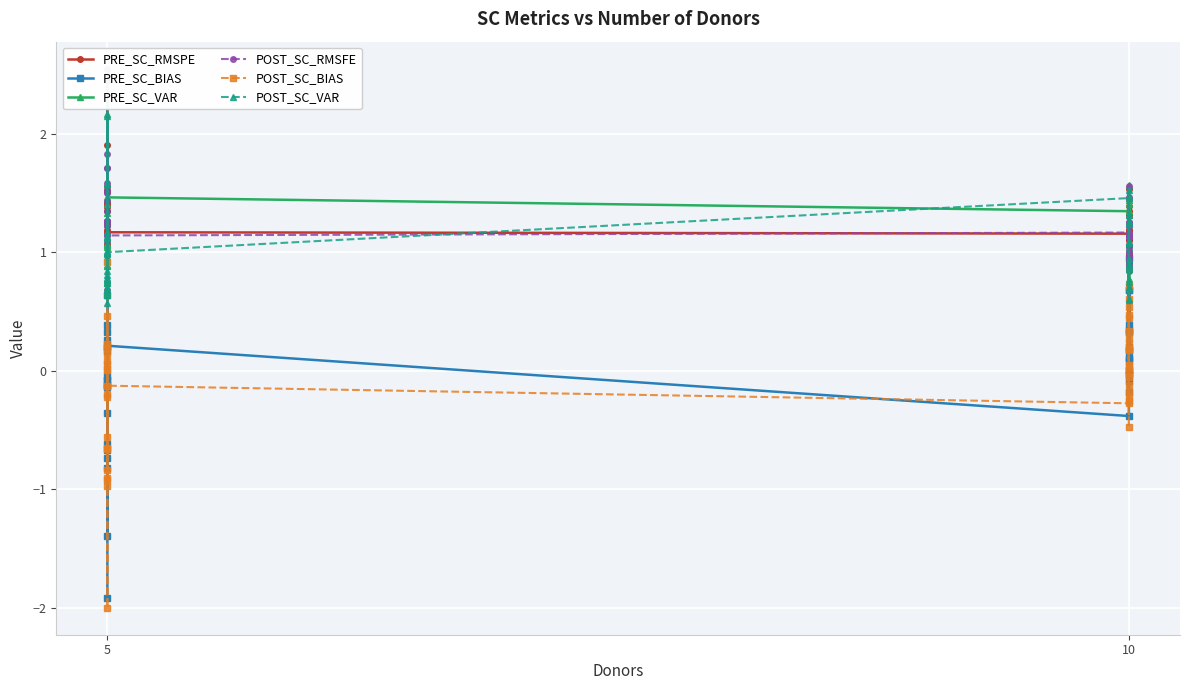

Which series ends up on top after the final intersection of PRE_SC_VAR and POST_SC_RMSFE?

PRE_SC_VAR